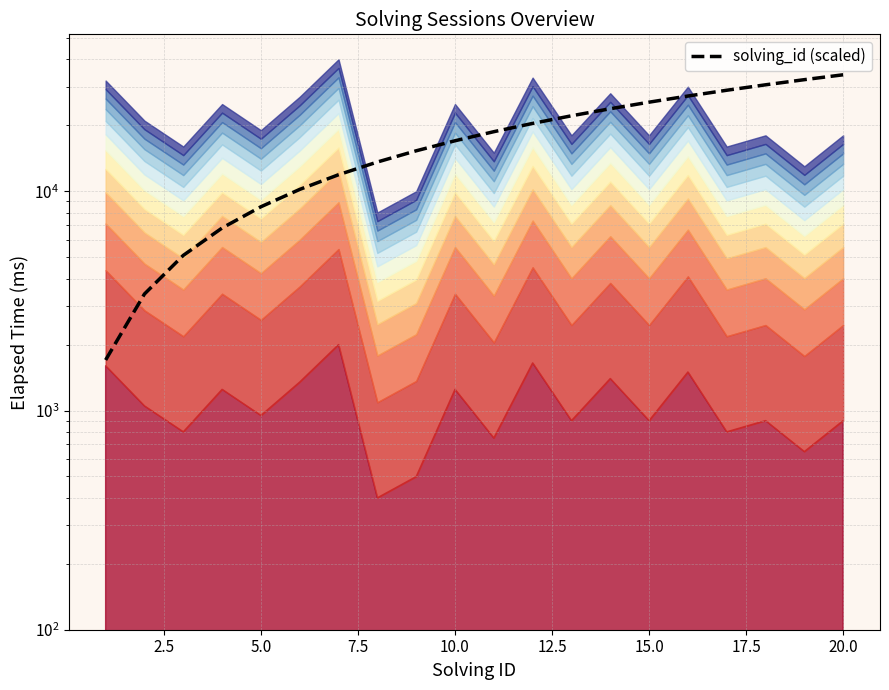

How many values are below 18700?

10